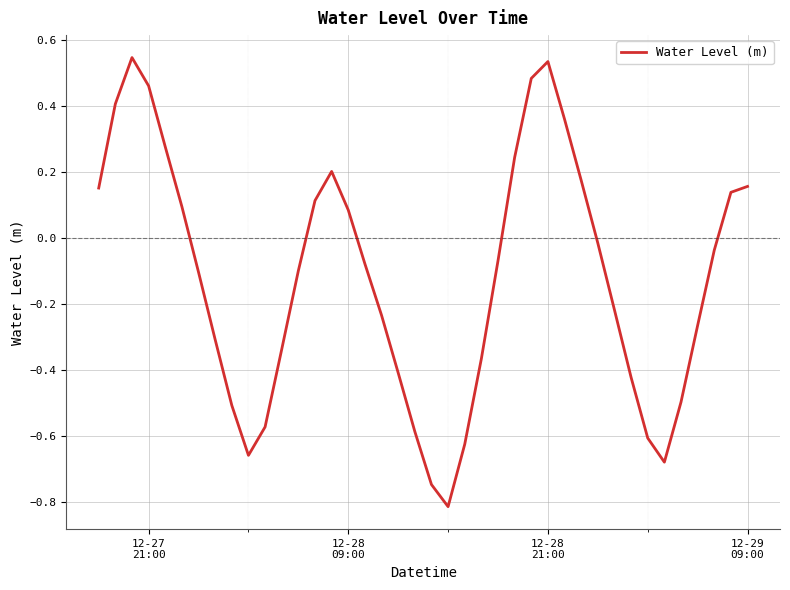

What is the average value?

-0.1